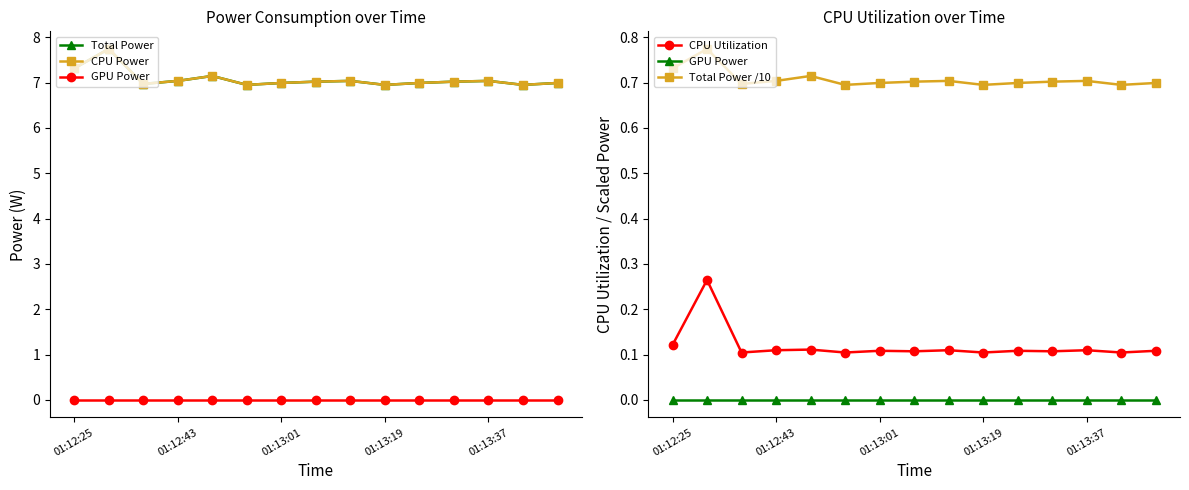

What is the greatest value displayed?

7.7